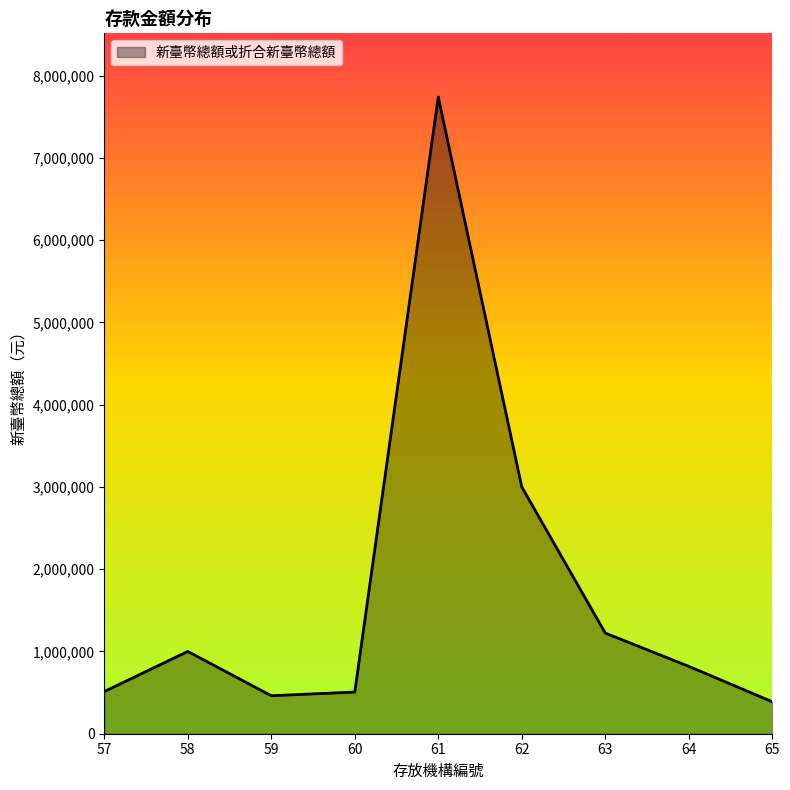

At which label does the data first exceed 818703?

58